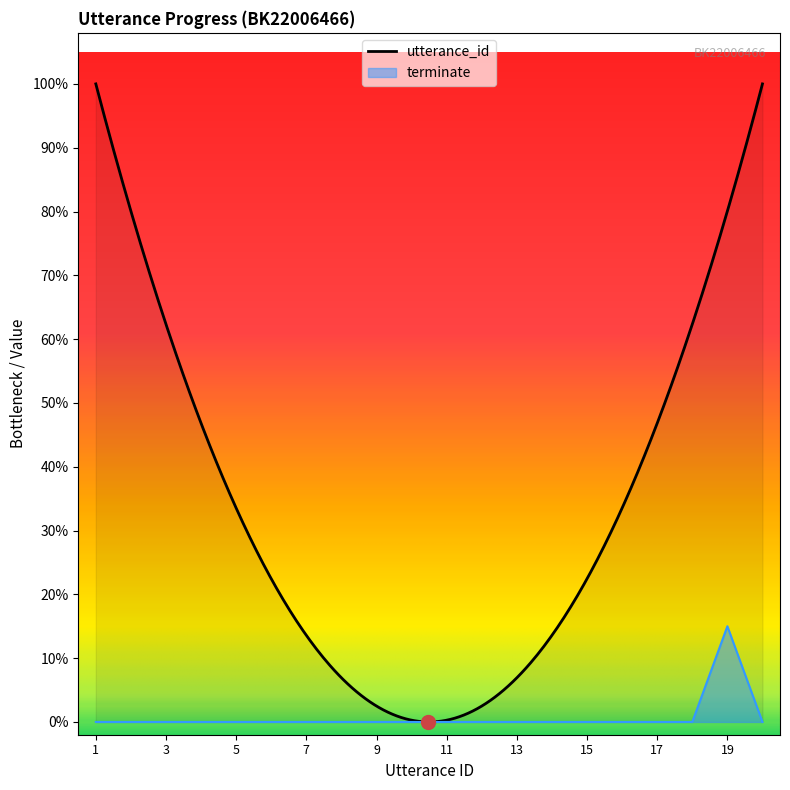

The chart shows a value of 0.0 at 12. True or false?

True